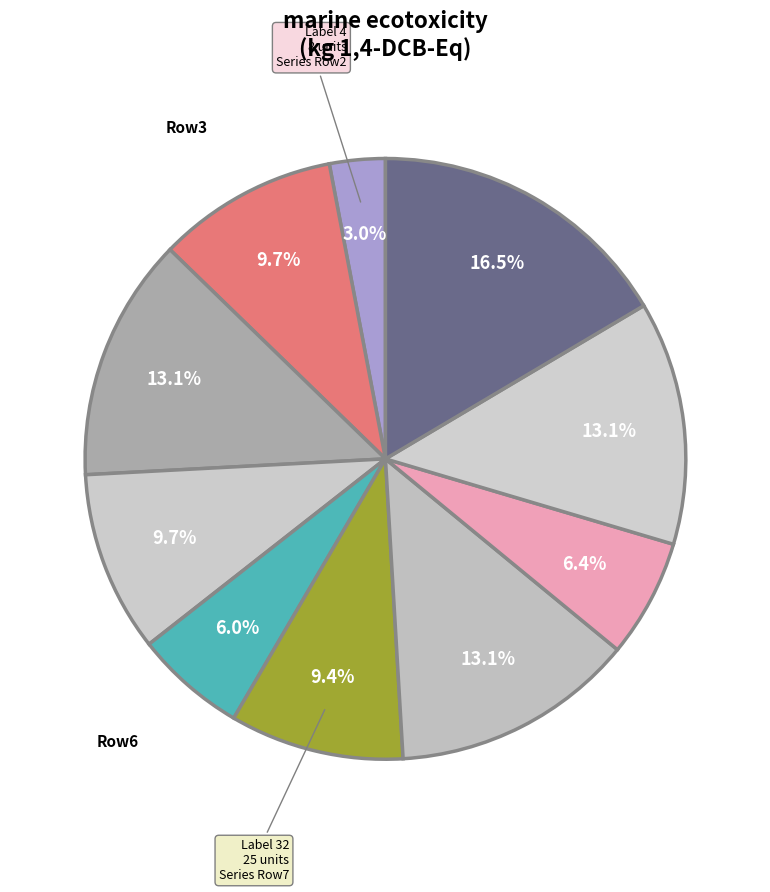

How many slices are in this pie chart?

10